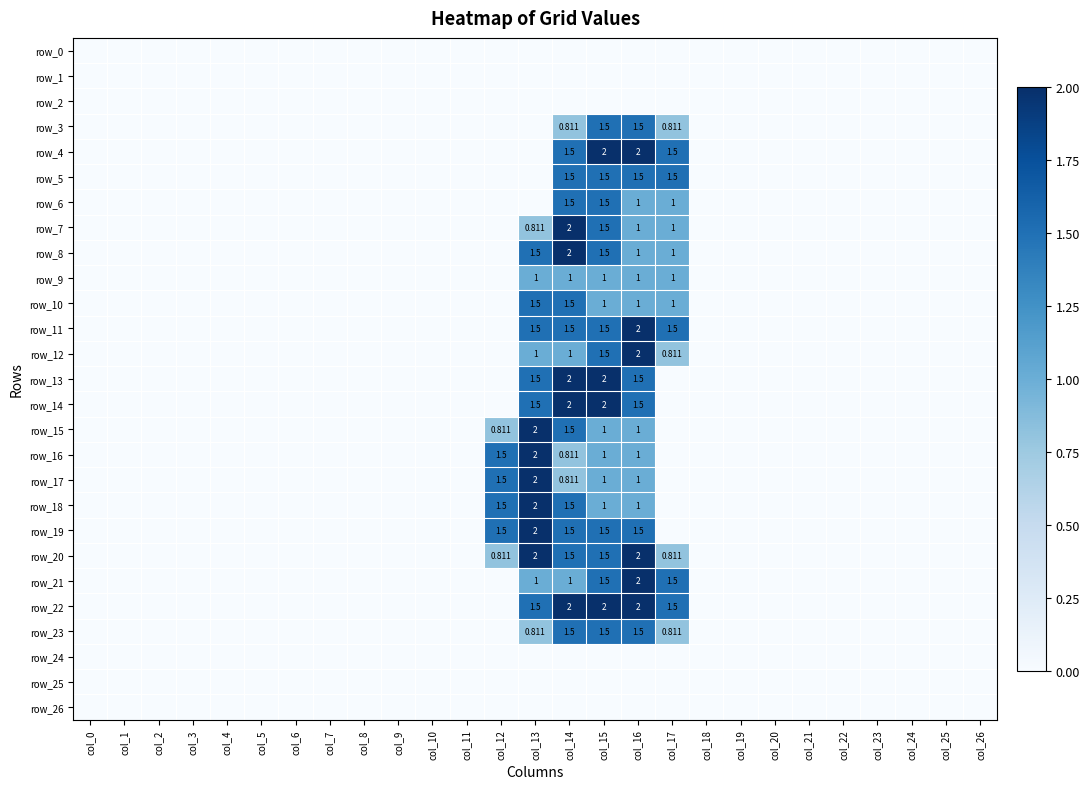

Which category has the lowest value in the row_22 series?

col_0